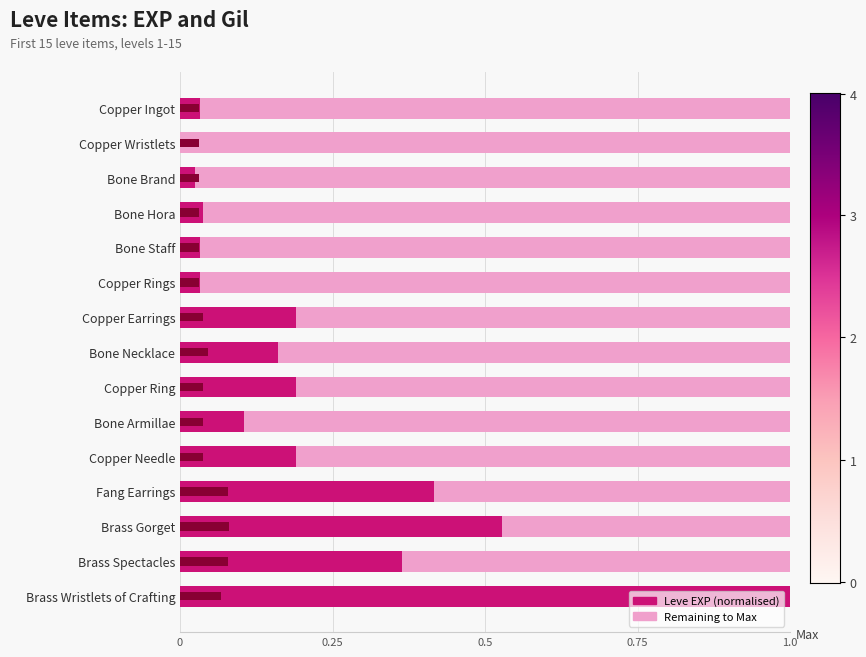

What is the average value of the Remaining to Max series?

0.8